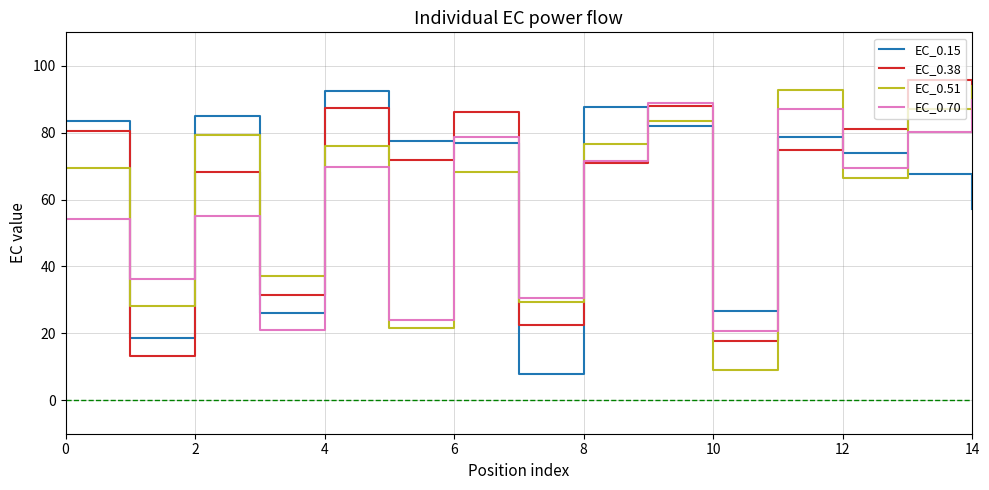

What is the highest value of the EC_0.70 series?

89.7